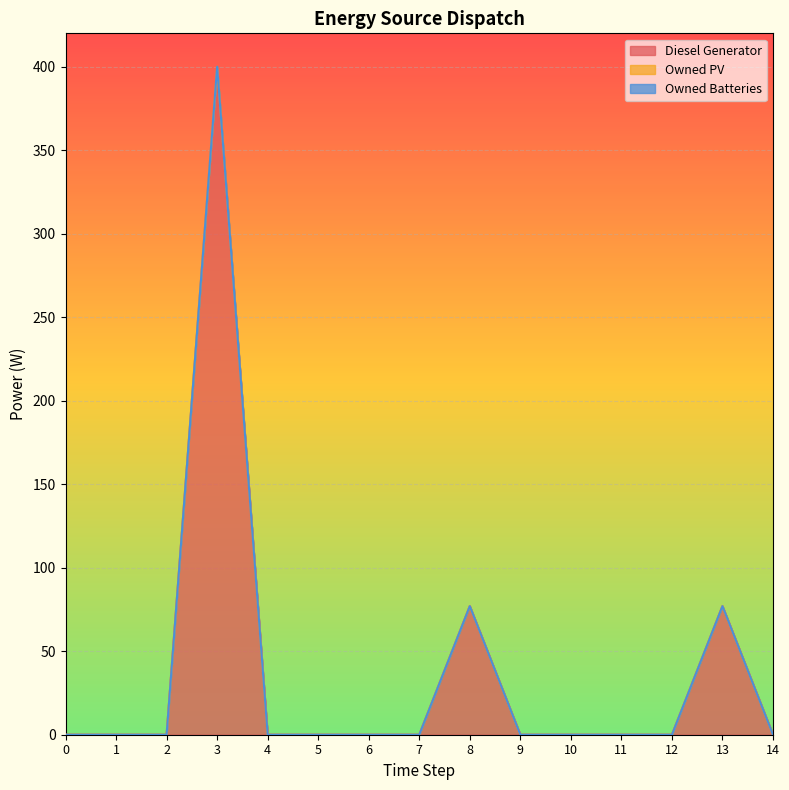

True or false: Diesel Generator and Owned PV cross at least once.

False